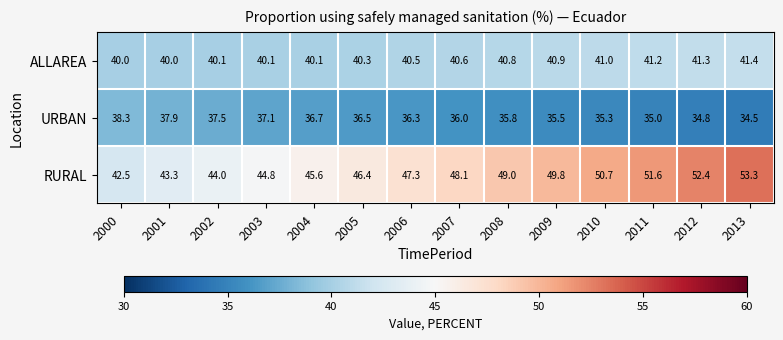

What is the difference between the highest and lowest values at 2001?

5.4